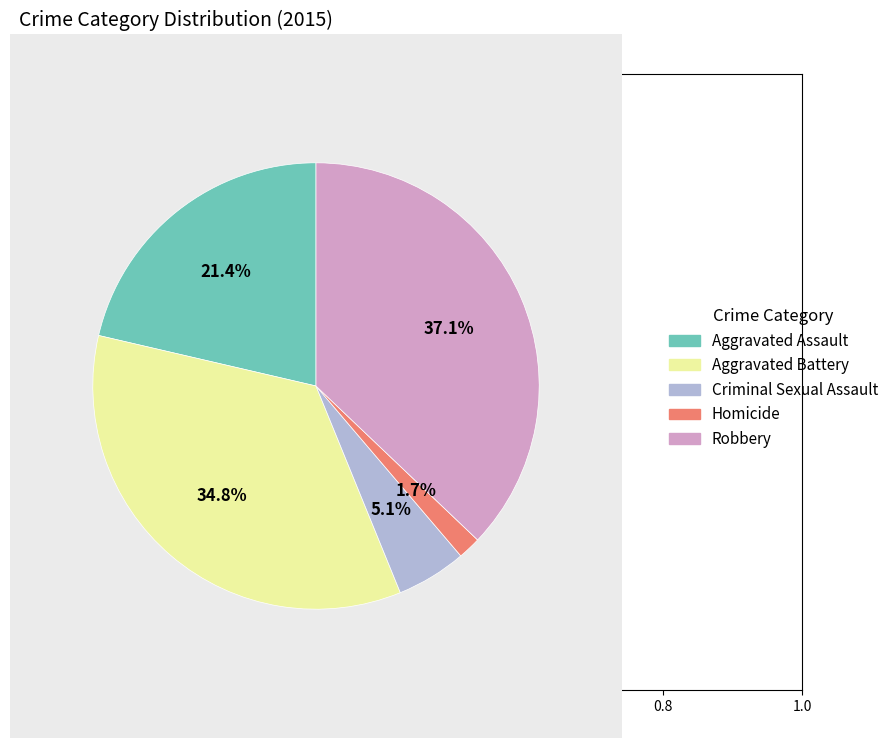

Count the number of slices in the pie.

5